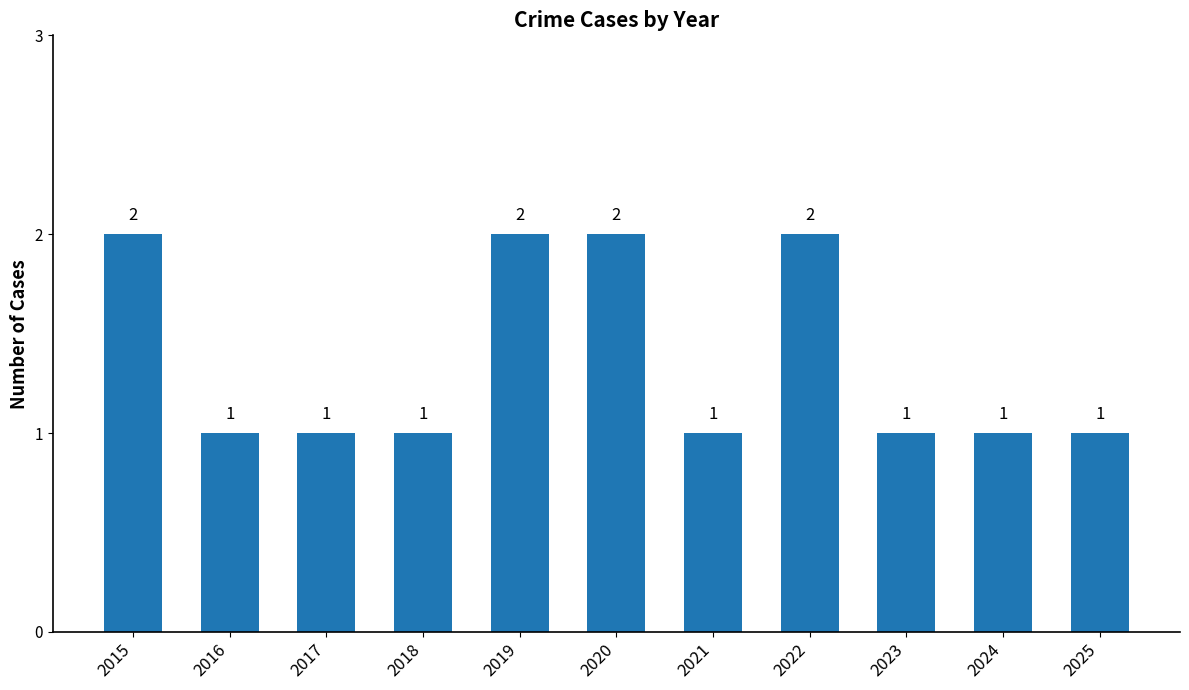

The chart shows a value of 1 at 2023. True or false?

True